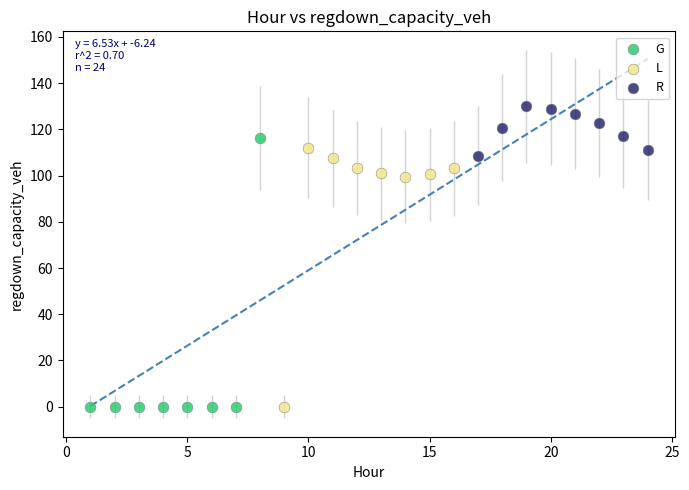

Which series has the widest spread of Y values?

G